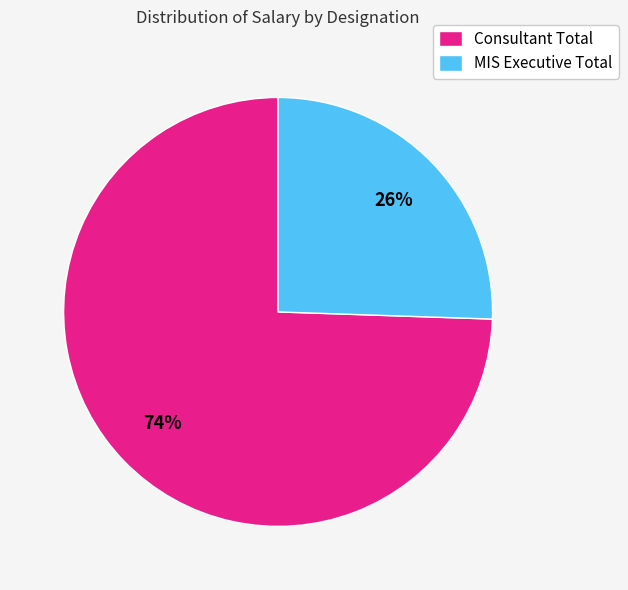

To the nearest percent, what is the combined percentage of Consultant Total and MIS Executive Total?

100%